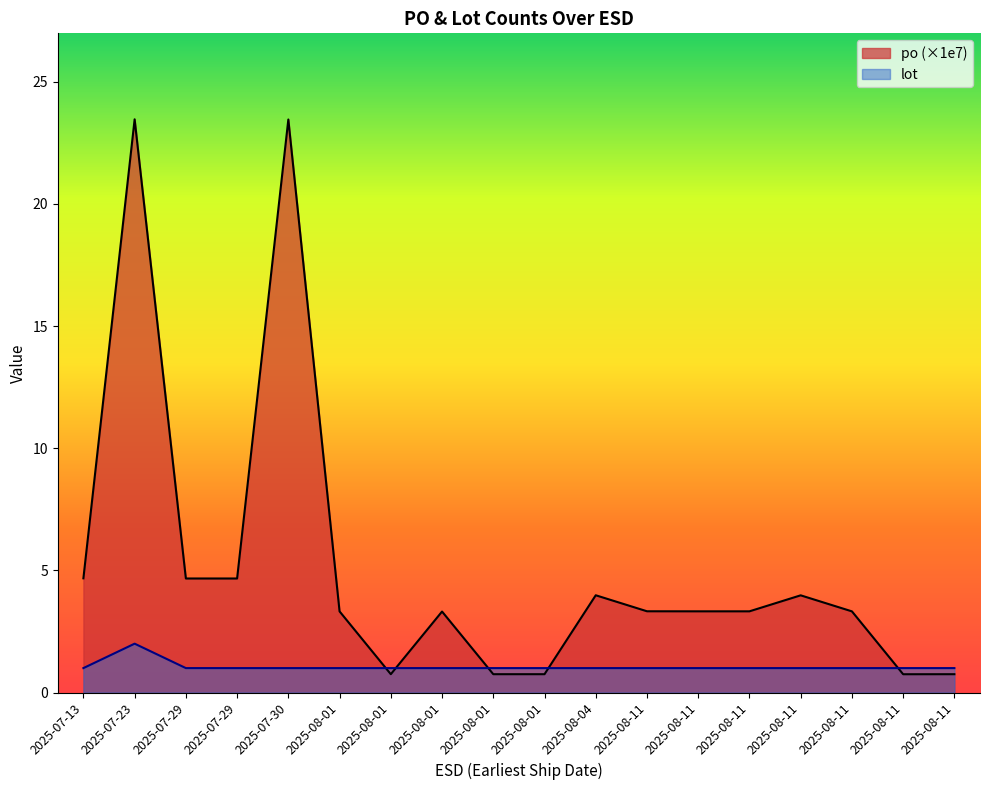

What is the label of the 4th point from the right?

2025-08-11